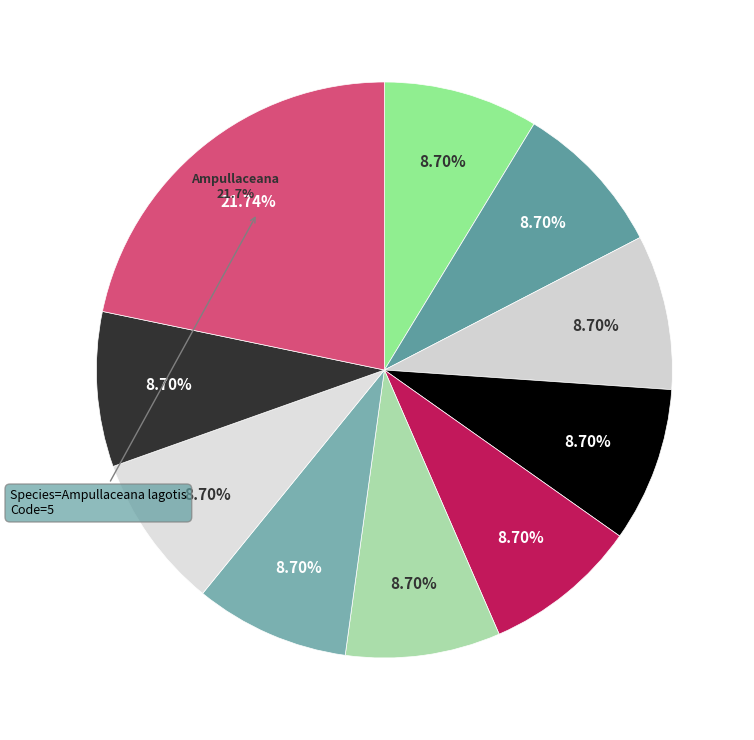

Count the number of slices in the pie.

10